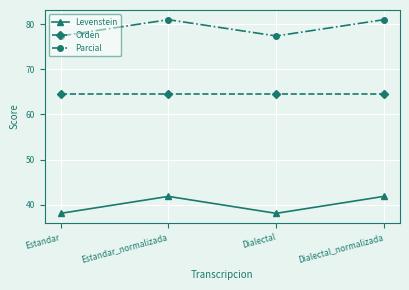

Reading right to left, extract all data points from this chart.

Levenstein: Dialectal_normalizada=41.8	Dialectal=38.1	Estandar_normalizada=41.8	Estandar=38.1
Orden: Dialectal_normalizada=64.4	Dialectal=64.4	Estandar_normalizada=64.4	Estandar=64.4
Parcial: Dialectal_normalizada=81.0	Dialectal=77.4	Estandar_normalizada=81.0	Estandar=77.4